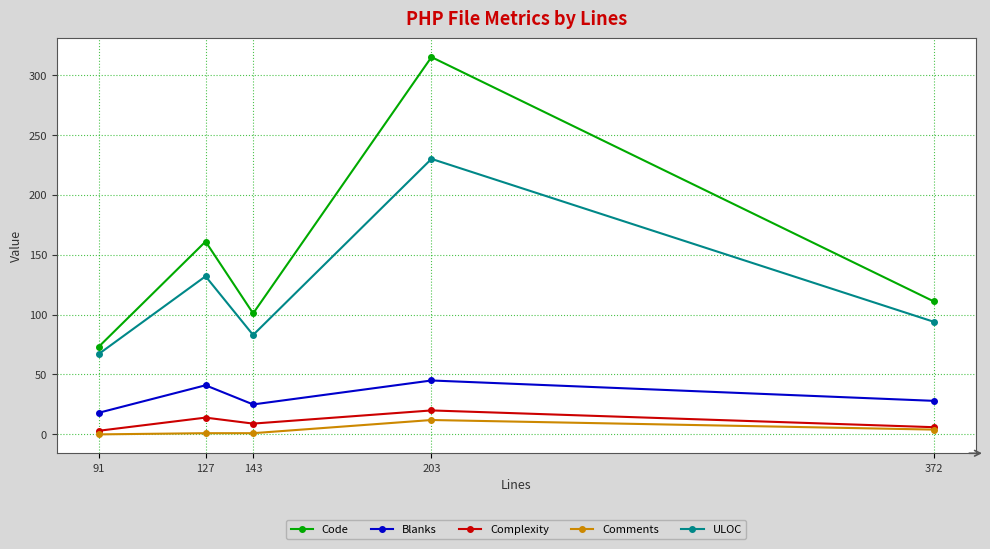

What is the value of the Code point at the 3rd from the left?

101